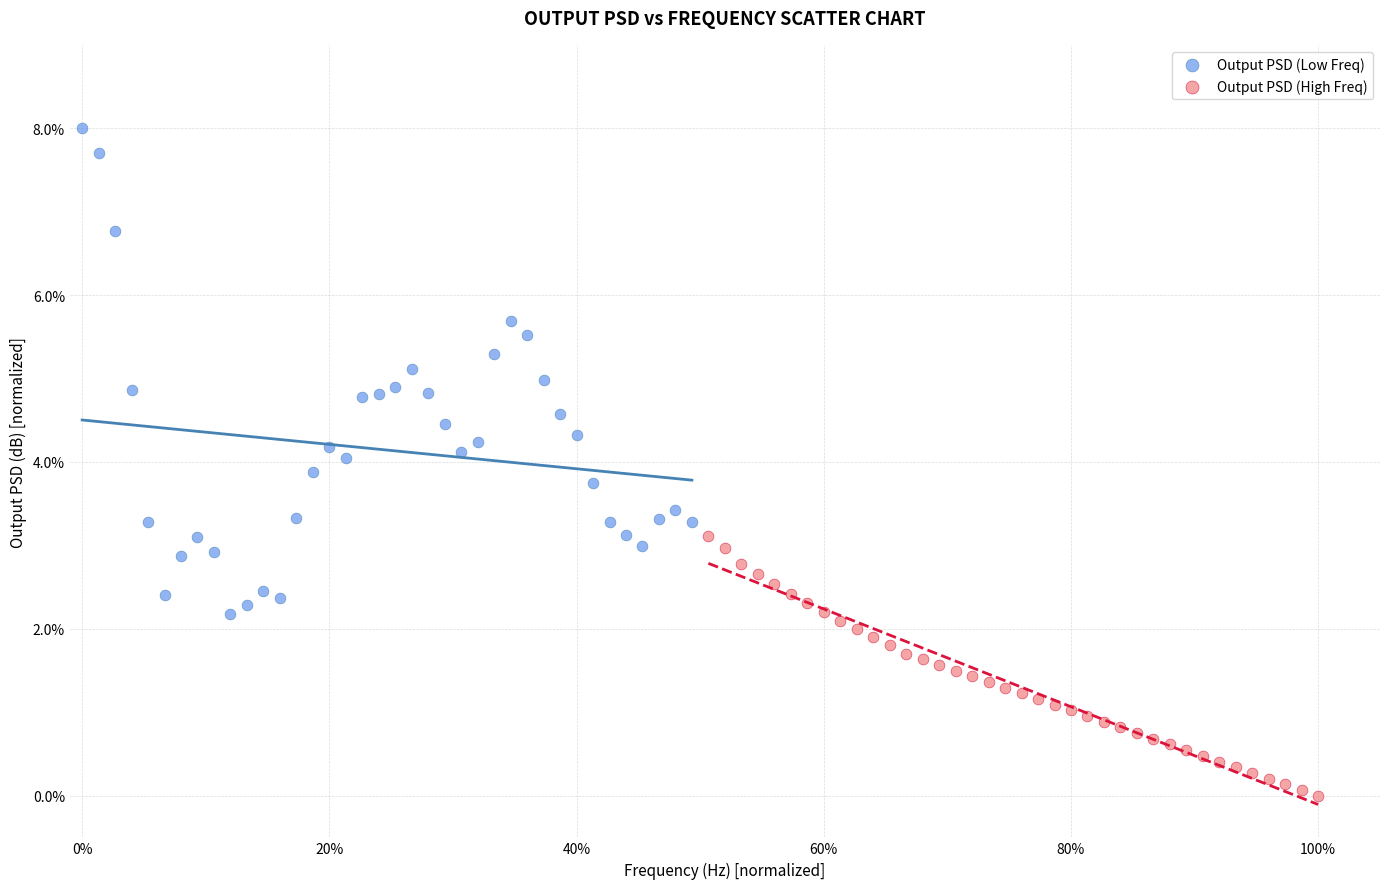

Which series reaches the maximum Y coordinate?

Output PSD (Low Freq)